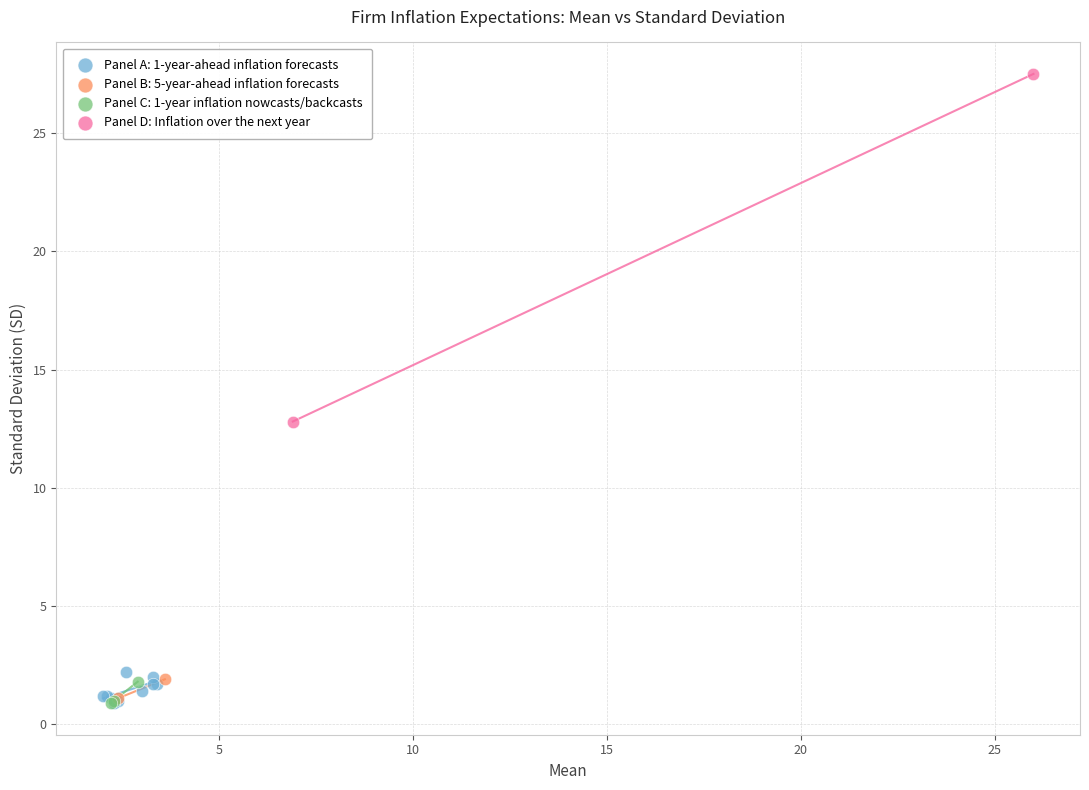

What are all the series names shown in the legend?

Panel A: 1-year-ahead inflation forecasts, Panel B: 5-year-ahead inflation forecasts, Panel C: 1-year inflation nowcasts/backcasts, Panel D: Inflation over the next year